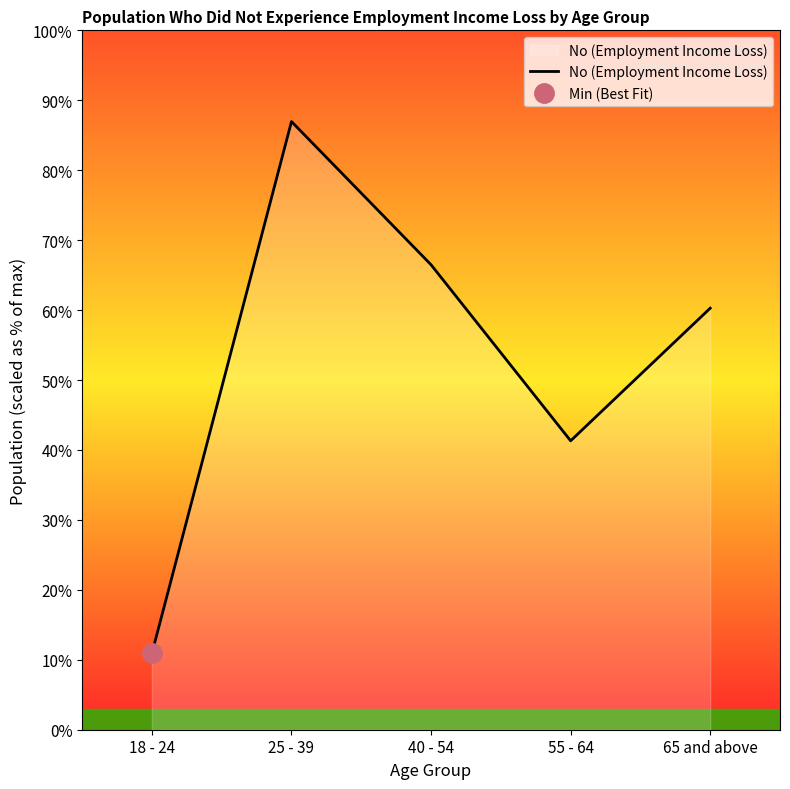

At which category does the chart reach its peak across all series?

25 - 39